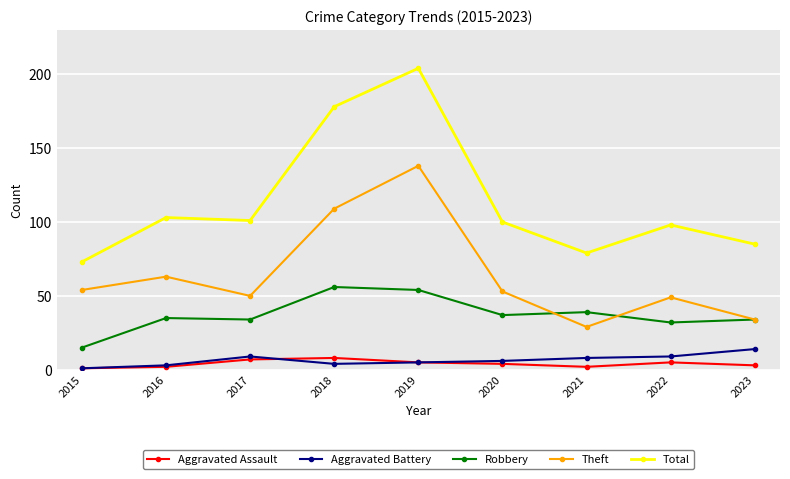

Which series has the largest total across all categories?

Total